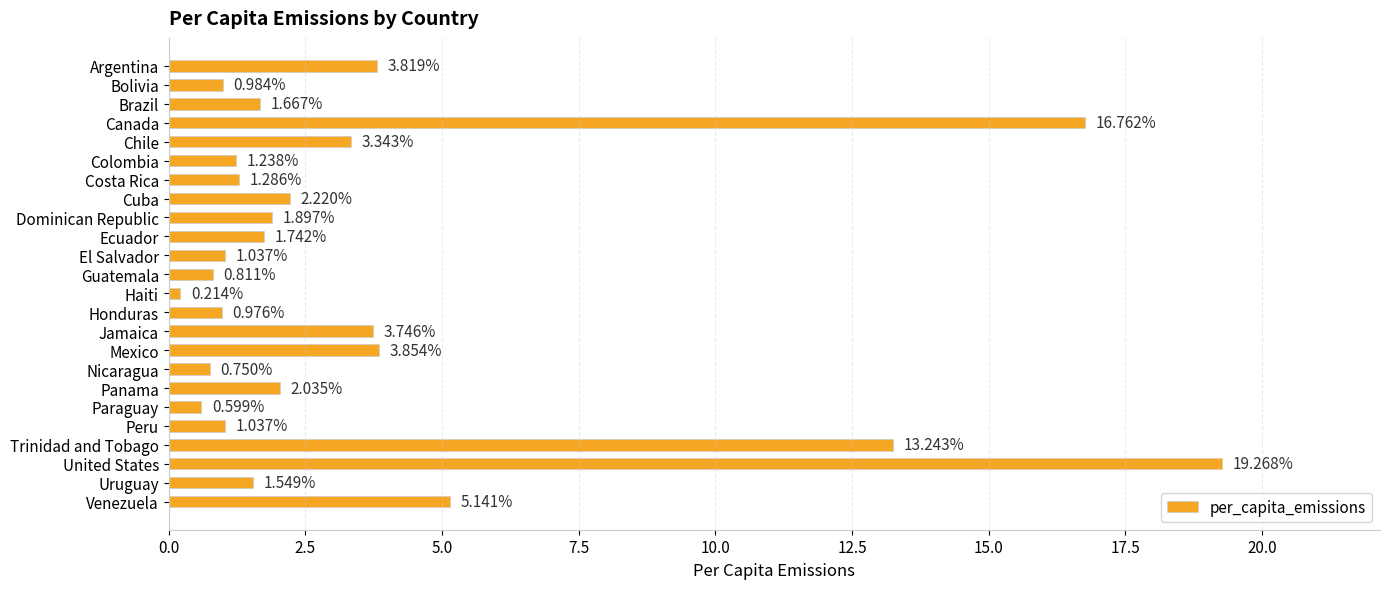

What is the label of the 24th bar from the top?

Venezuela